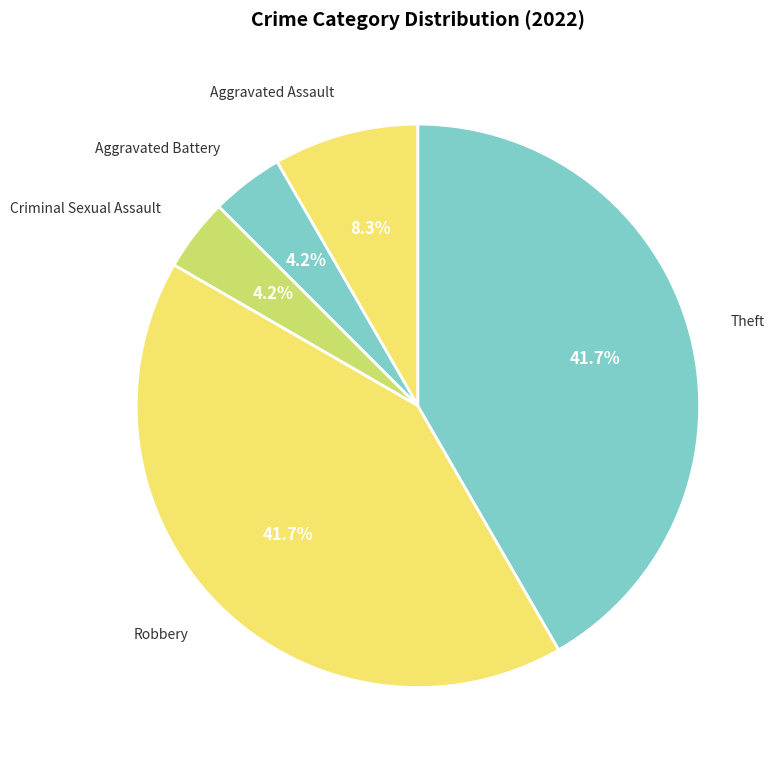

Is the sum of Criminal Sexual Assault and Aggravated Assault greater than half?

No